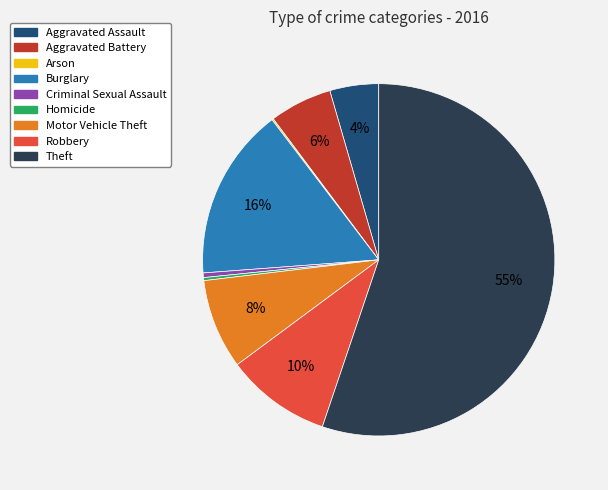

To the nearest percent, what is the combined percentage of Robbery and Motor Vehicle Theft?

18%